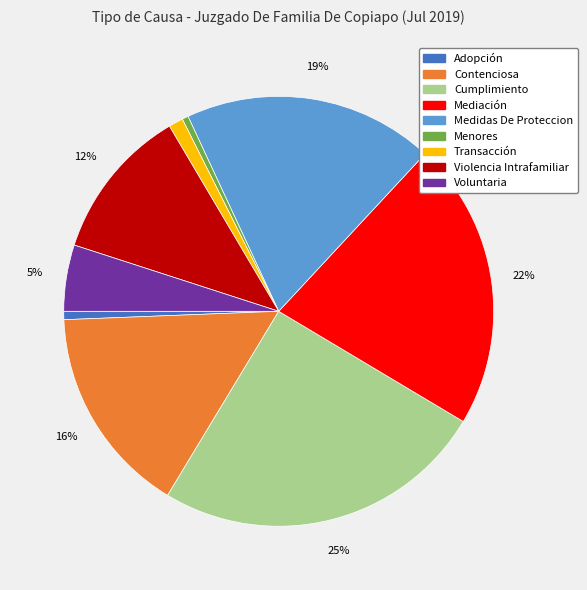

How many slices are in this pie chart?

9